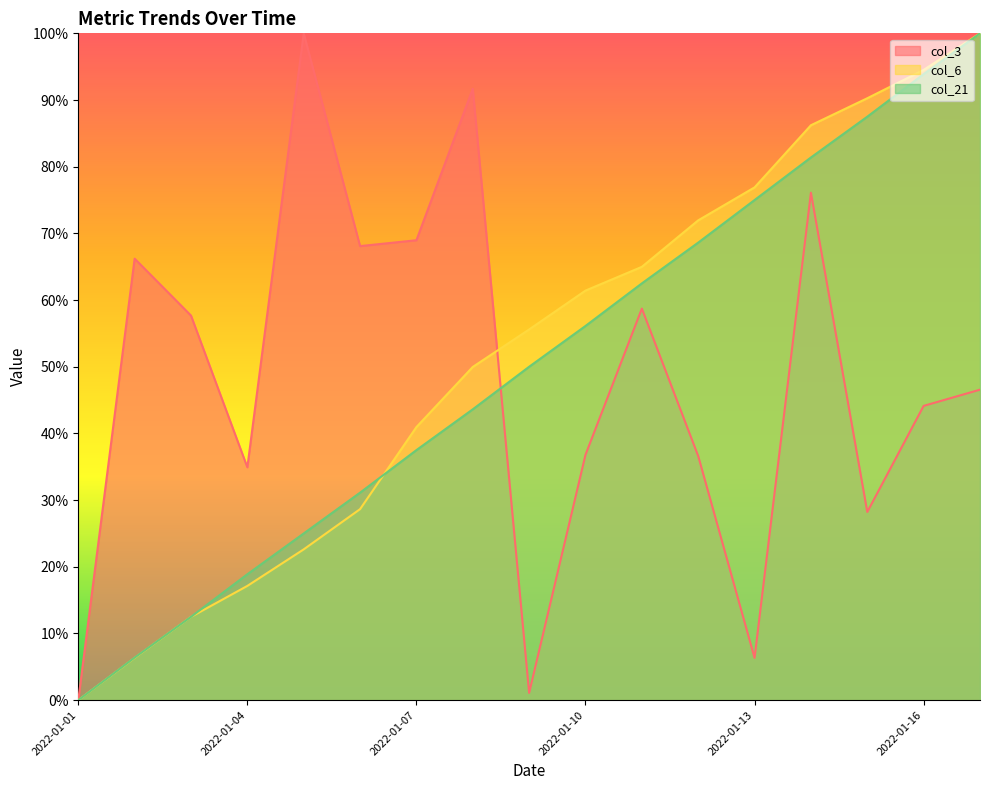

What is the difference between the col_3 values at 2022-01-09 and 2022-01-05?

1.0